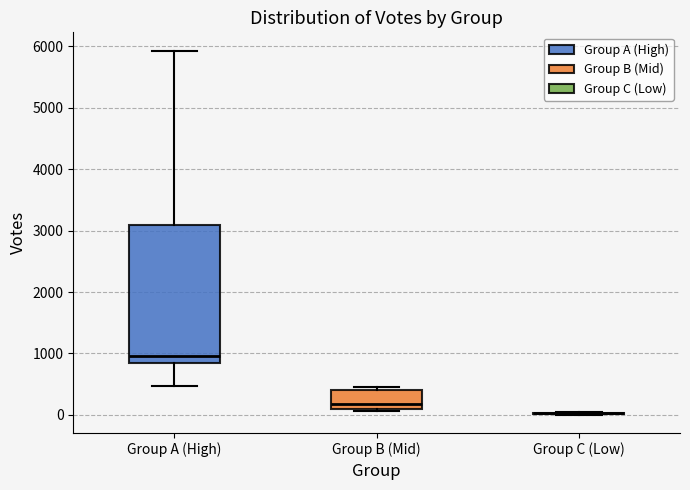

Reading left to right, transcribe this box plot: for each box, give where its median line is, the range the box spans, and where its two whiskers end, as read against the y-axis. The values are not printed on the chart, so give them approximately, as read against the axis.

Group A (High): median 1000, box 900 to 3100, whiskers 500 to 5900
Group B (Mid): median 200, box 100 to 400, whiskers 100 to 500
Group C (Low): box collapsed to a line at 0, whiskers 0 to 100